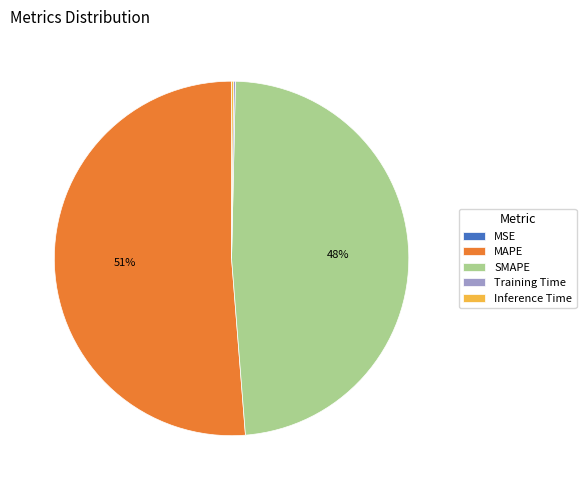

Which slice is the largest?

MAPE